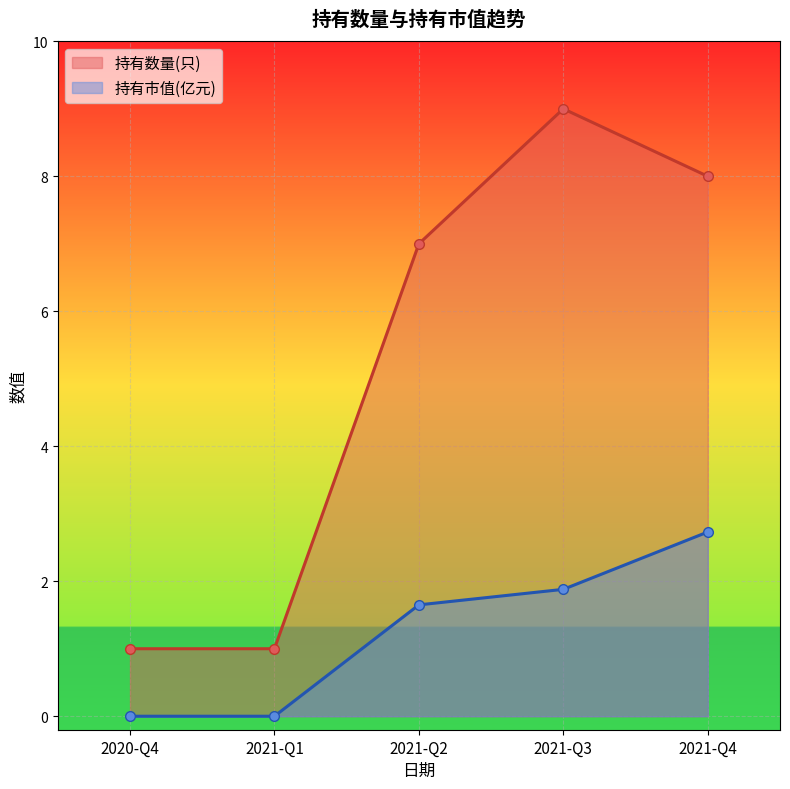

What are all the series names shown in the legend?

持有数量(只), 持有市值(亿元)